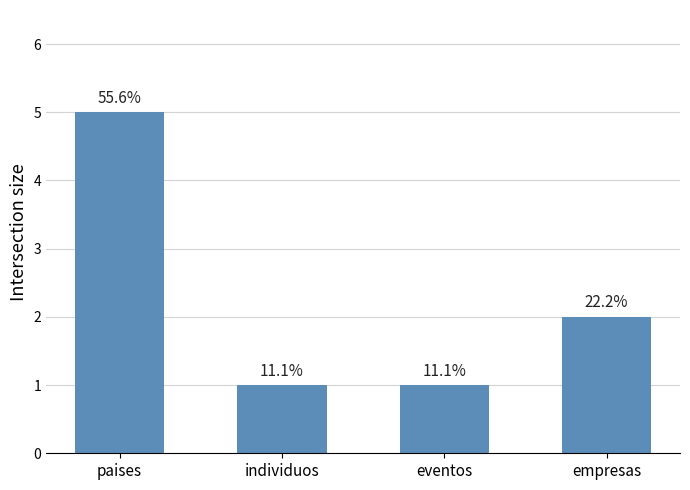

Does the chart contain any negative values?

No